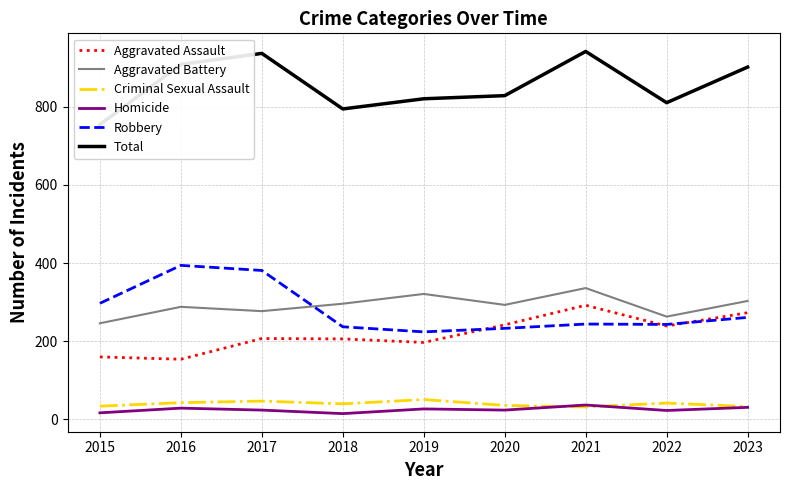

Between 2015 and 2017, which series saw the biggest shift?

Total